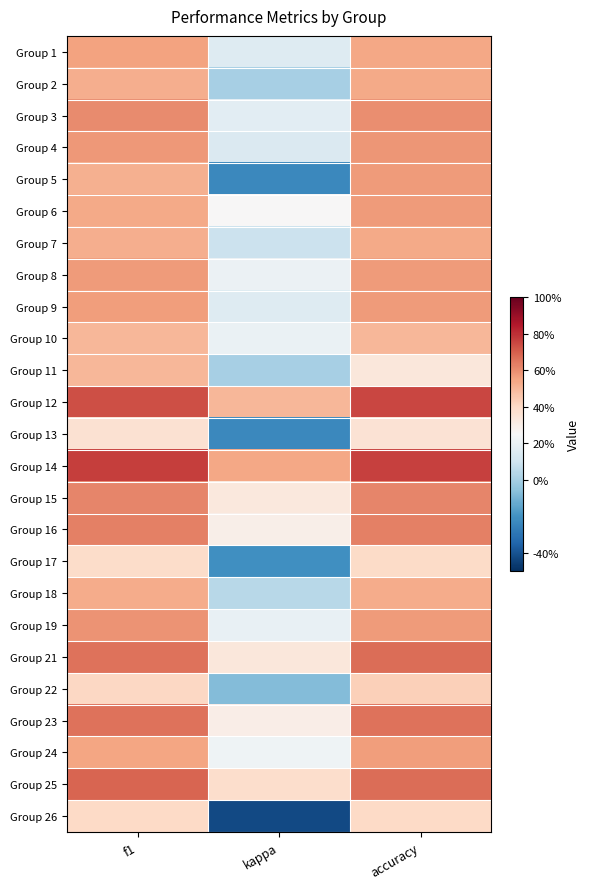

Rank the series by their maximum value, from lowest to highest.

Group 13, Group 17, Group 26, Group 22, Group 10, Group 11, Group 18, Group 2, Group 7, Group 1, Group 24, Group 5, Group 6, Group 8, Group 9, Group 4, Group 19, Group 3, Group 15, Group 16, Group 23, Group 21, Group 25, Group 12, Group 14